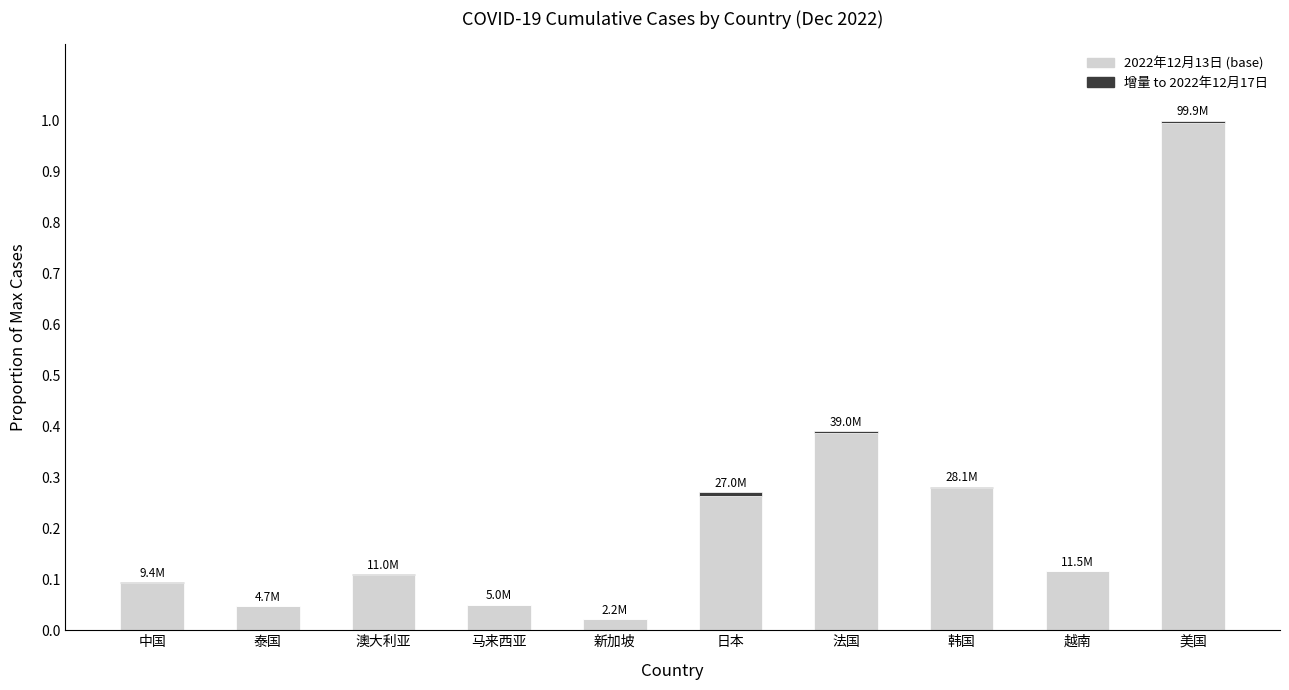

How many groups of bars are there?

10